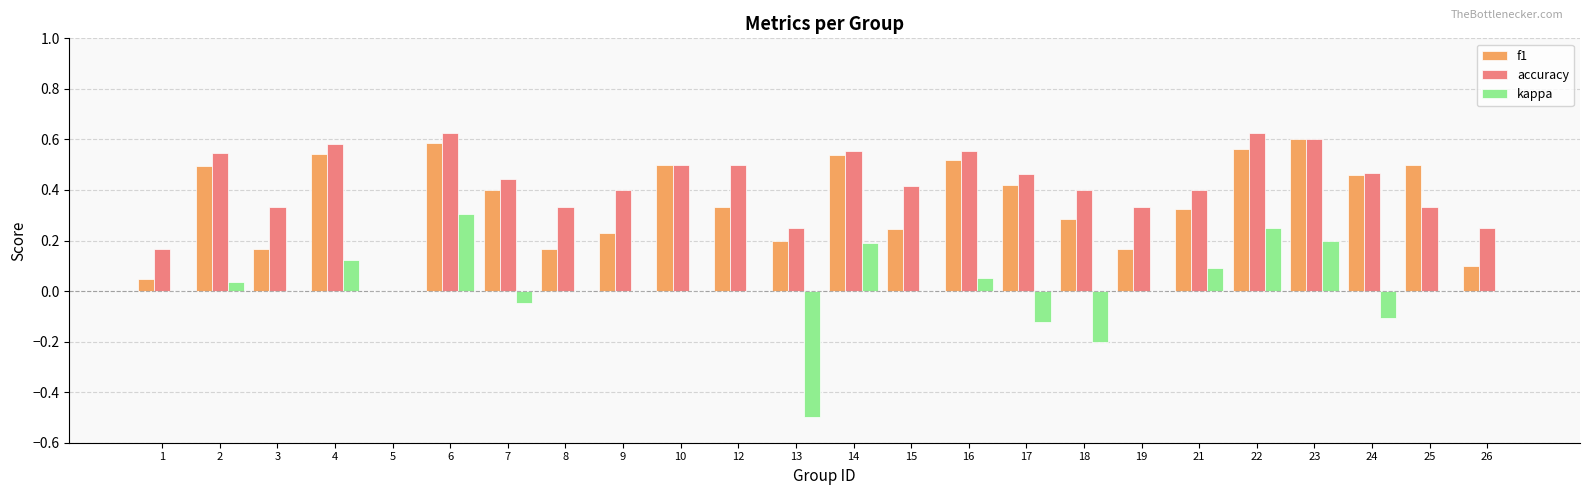

How many accuracy values are between 0 and 1?

24